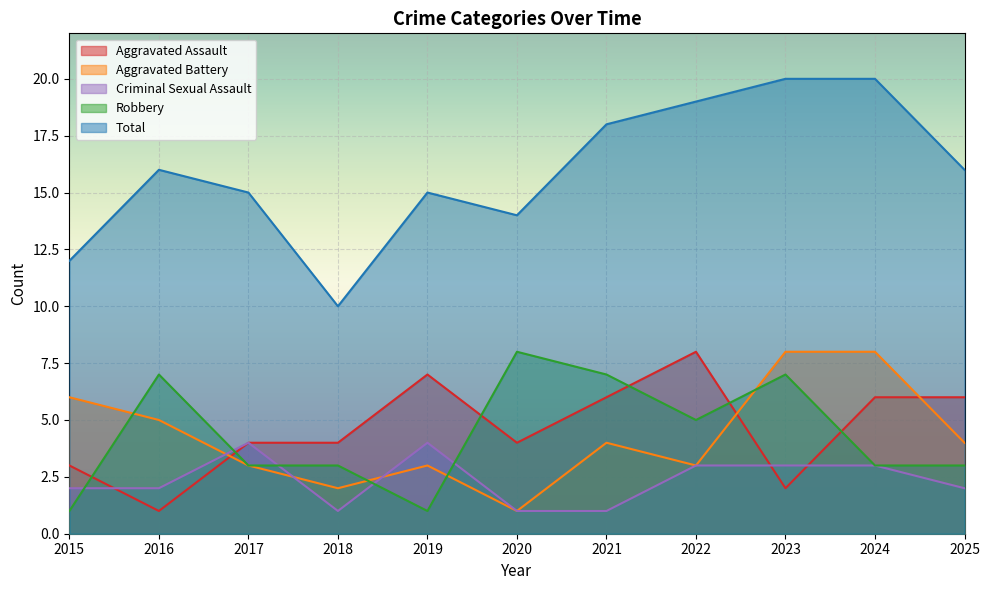

What is the difference between the Robbery values at 2020 and 2017?

5